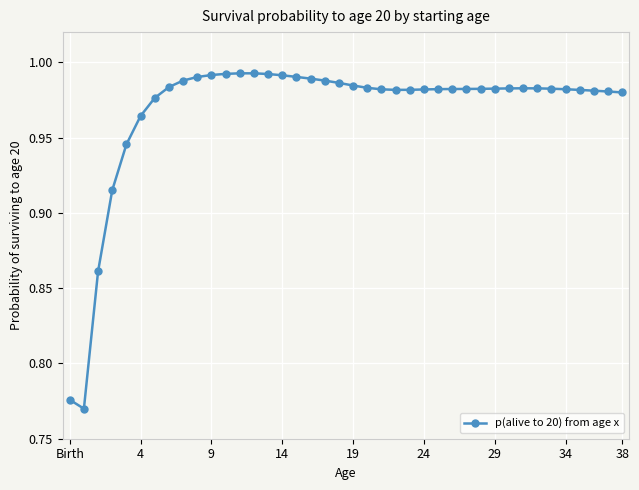

True or false: the data has more than 0 interior local peaks.

True